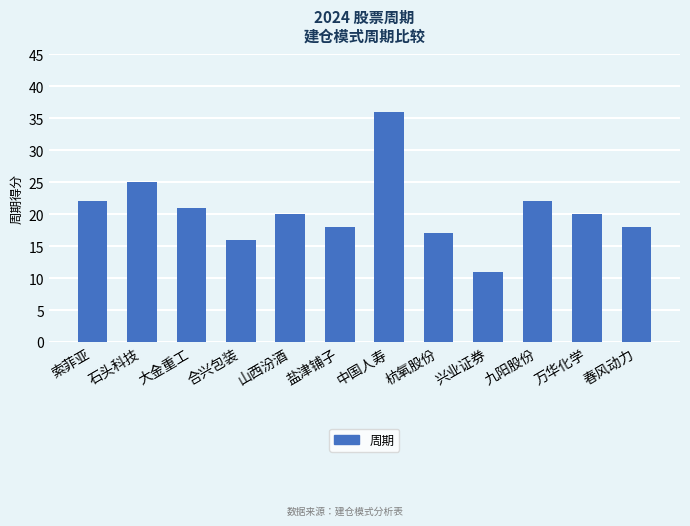

Which label corresponds to the largest value in the chart?

中国人寿